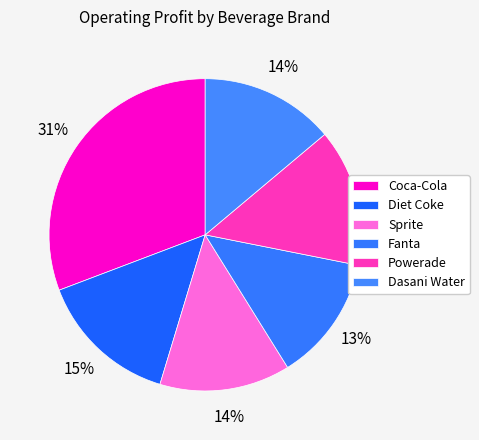

How many segments does this pie chart have?

6